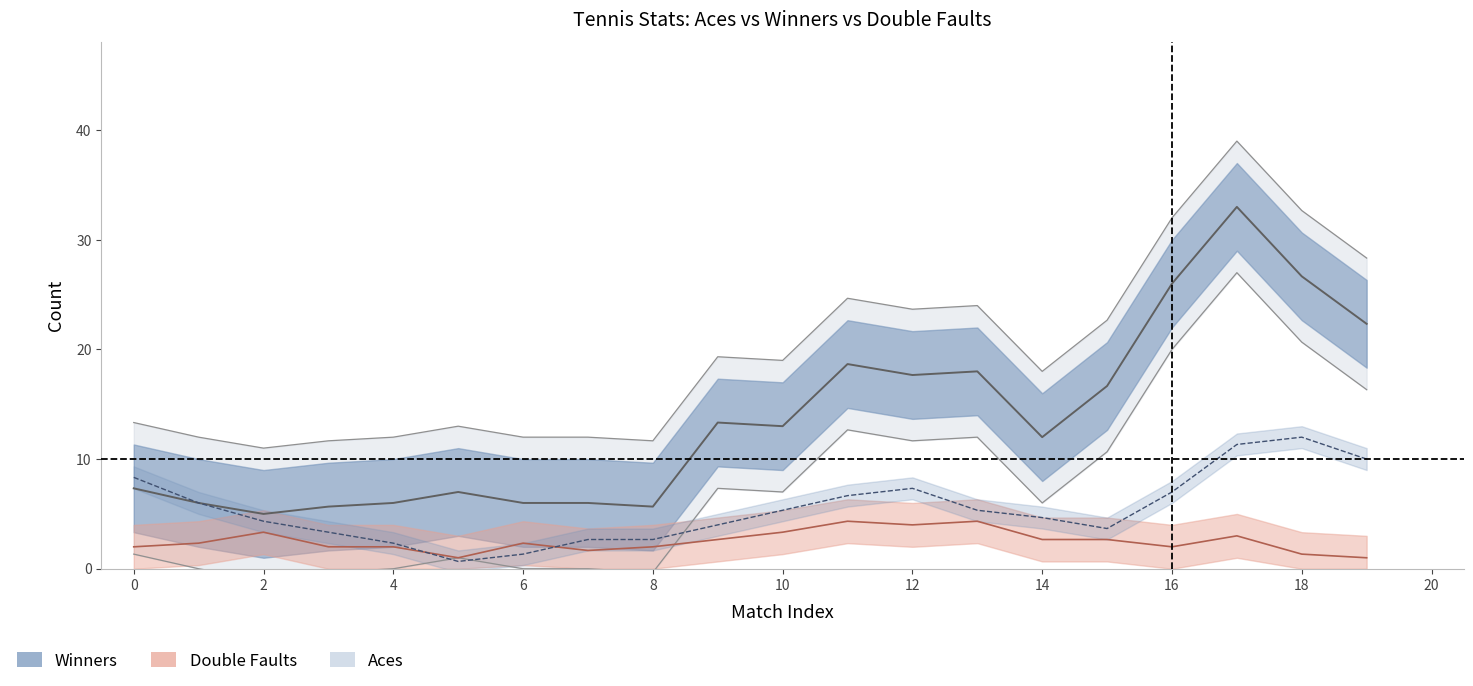

Which series has the largest range (max minus min)?

Winners